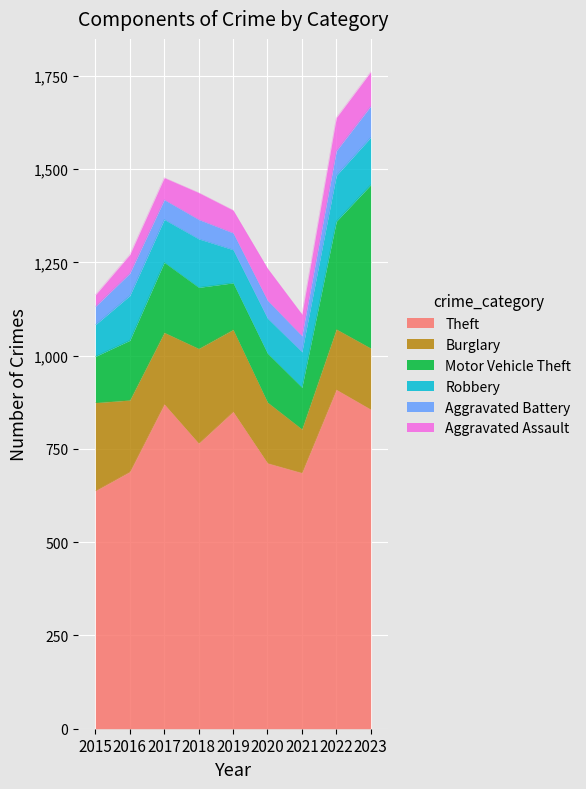

True or false: Theft and Robbery intersect in this chart.

False